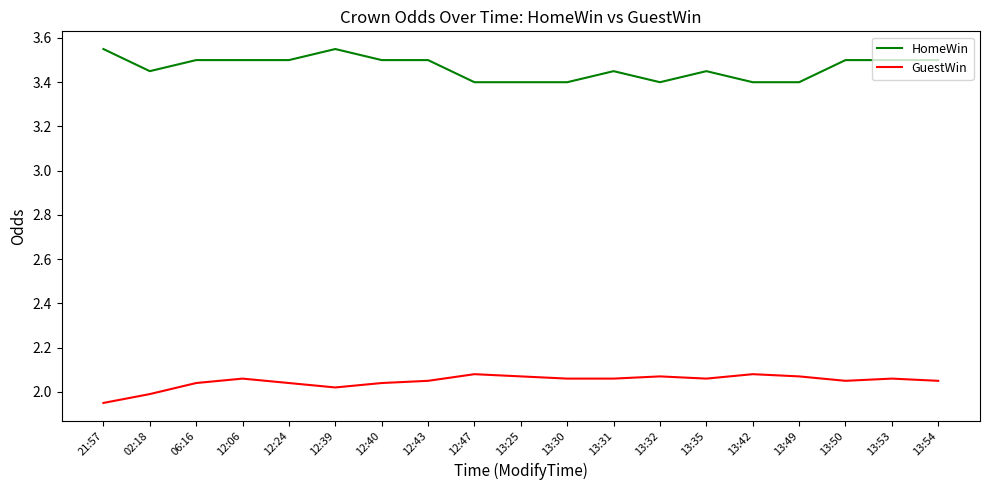

Rank the series by their maximum value, from highest to lowest.

HomeWin, GuestWin